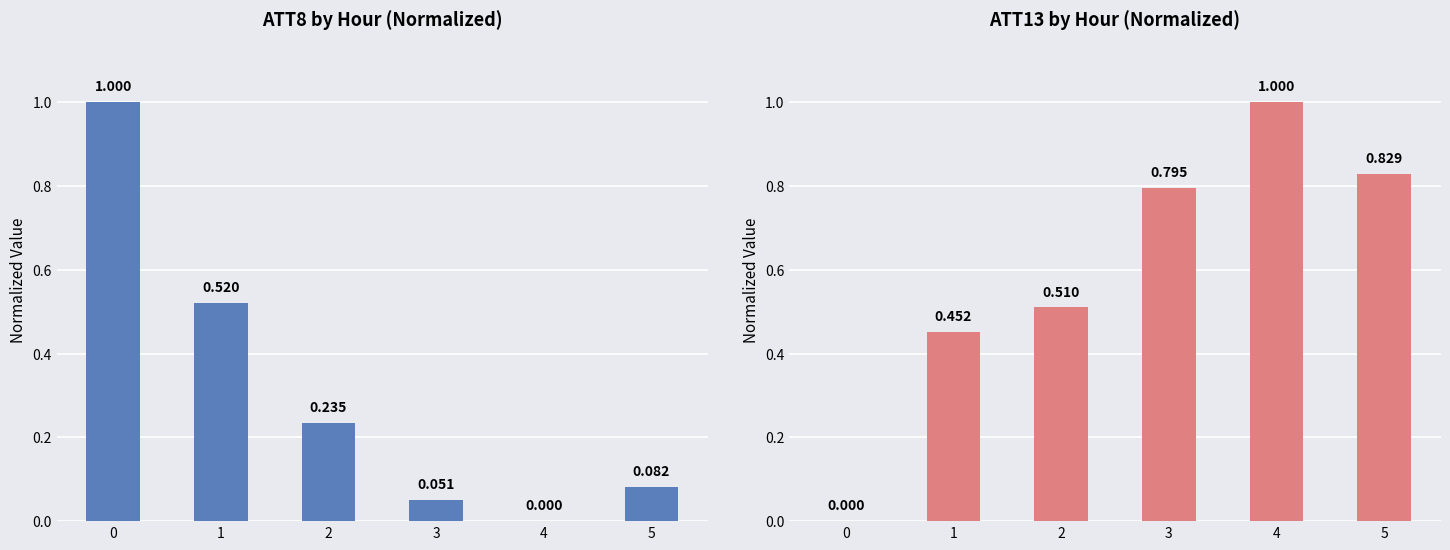

Which has a higher value, 4 or 3?

3